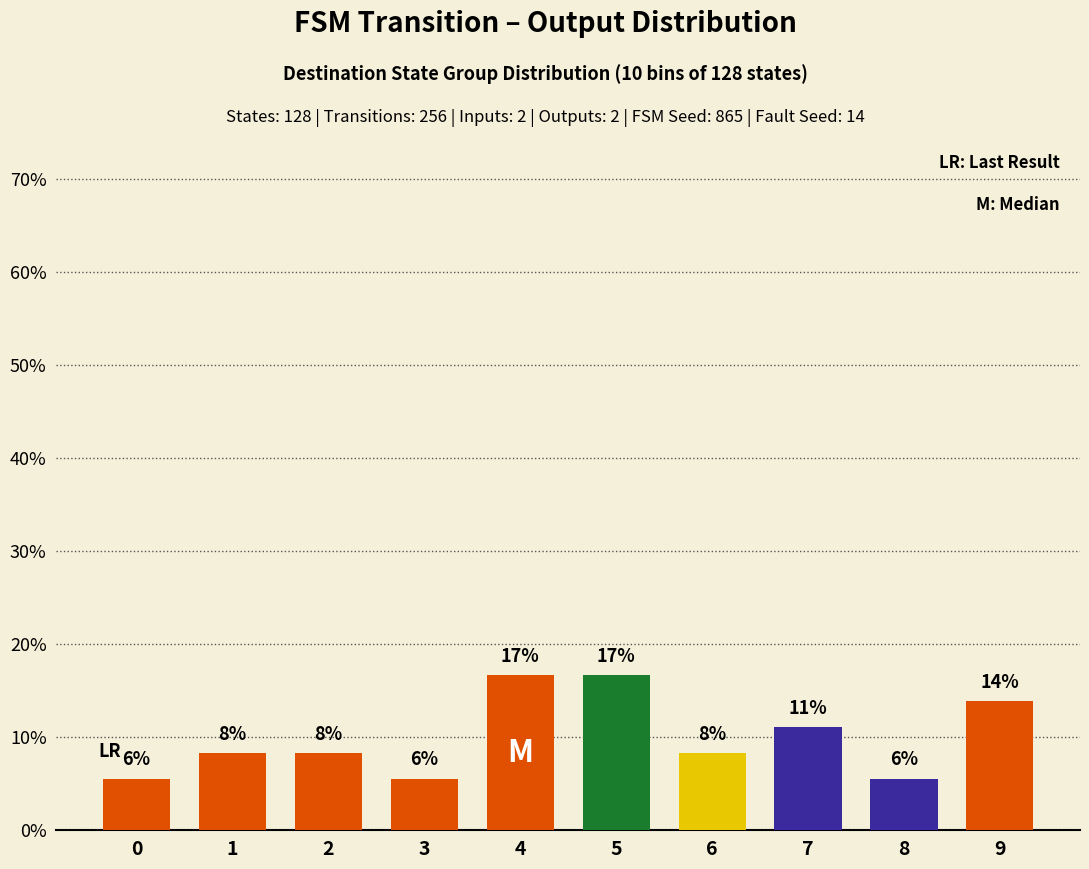

The value at 4 is 8.9. True or false?

False